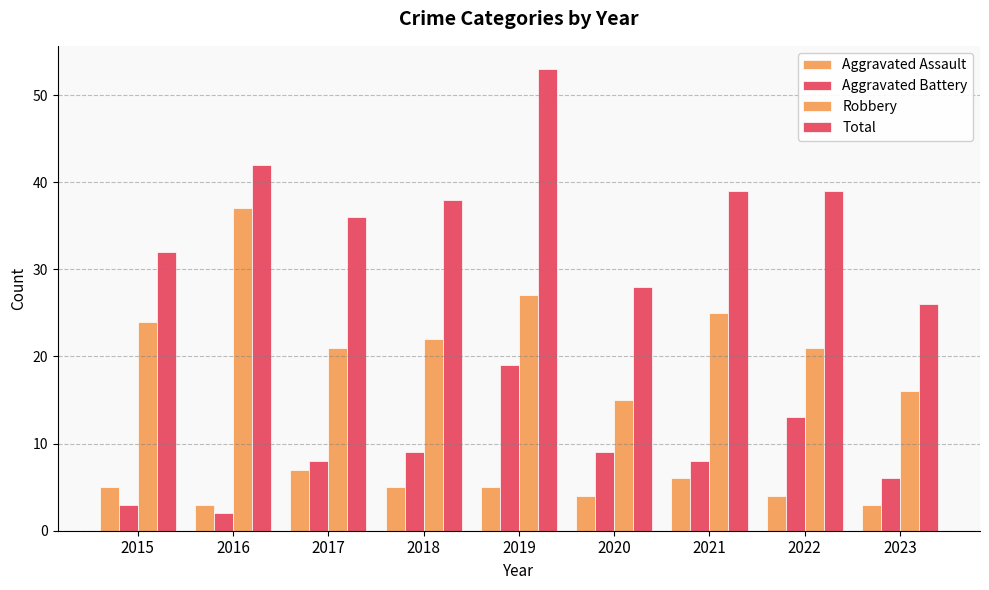

Where is Robbery nearest to the value 26?

2019